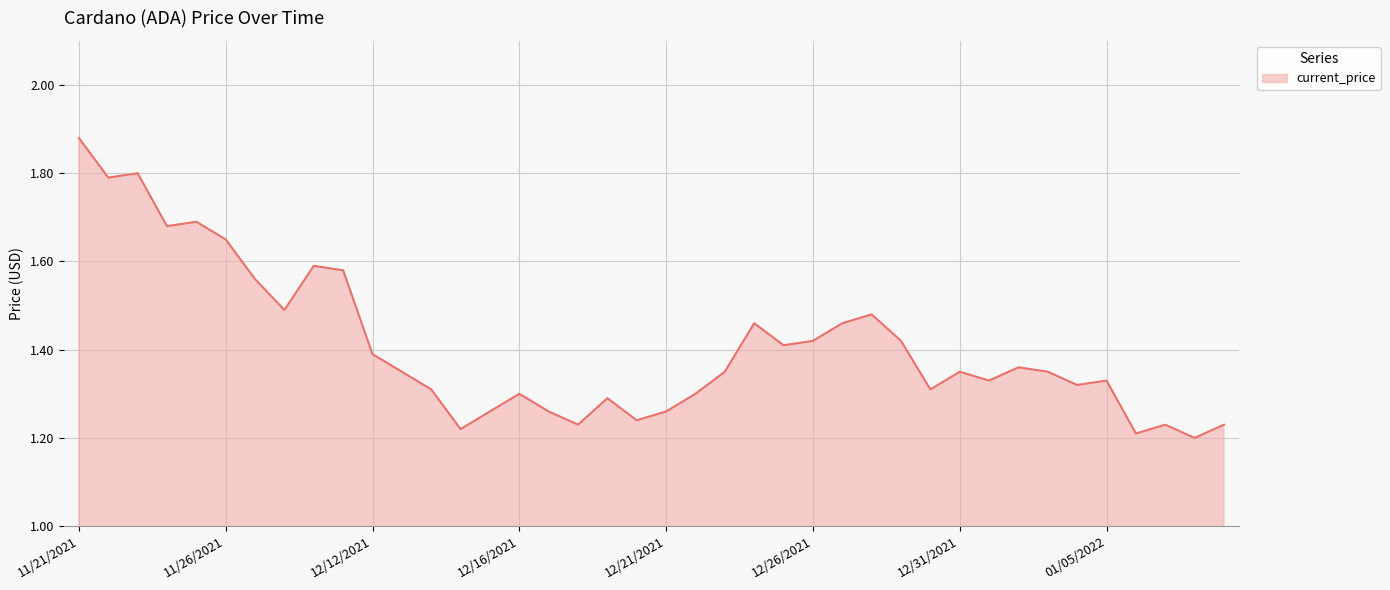

Does the chart have visible grid lines?

Yes